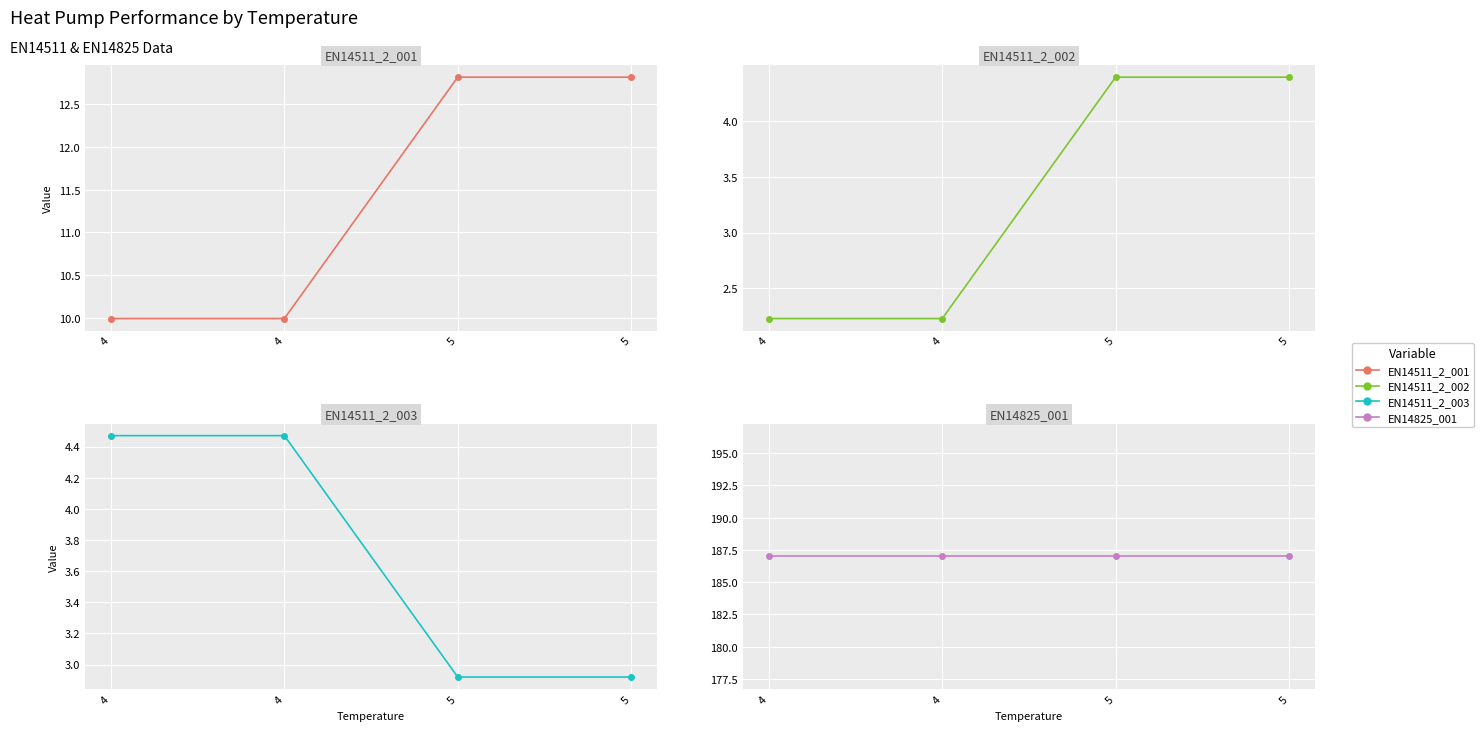

Which label corresponds to the smallest value in the chart?

4